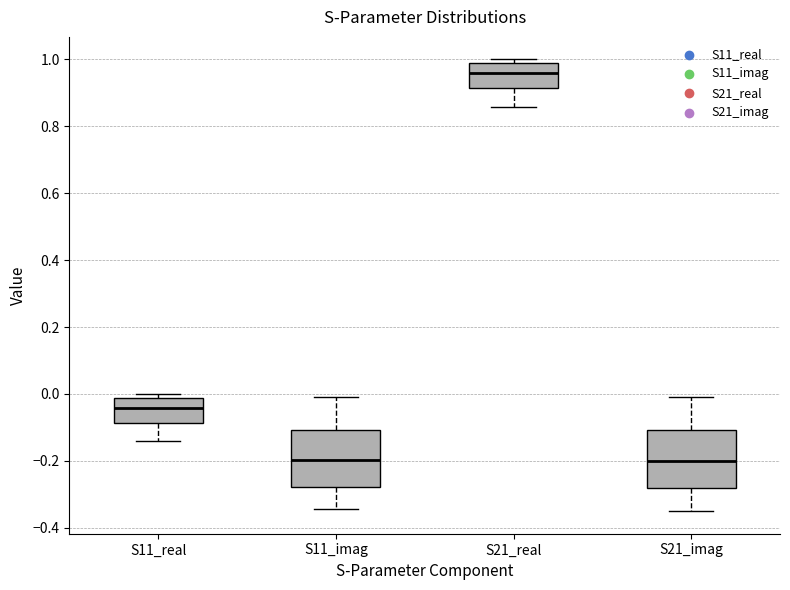

Reading left to right, transcribe this box plot: for each box, give where its median line is, the range the box spans, and where its two whiskers end, as read against the y-axis. The values are not printed on the chart, so give them approximately, as read against the axis.

S11_real: median -0.04, box -0.08 to -0.02, whiskers -0.14 to 0.00
S11_imag: median -0.20, box -0.28 to -0.10, whiskers -0.34 to -0.02
S21_real: median 0.96, box 0.92 to 0.98, whiskers 0.86 to 1.00
S21_imag: median -0.20, box -0.28 to -0.10, whiskers -0.36 to -0.02